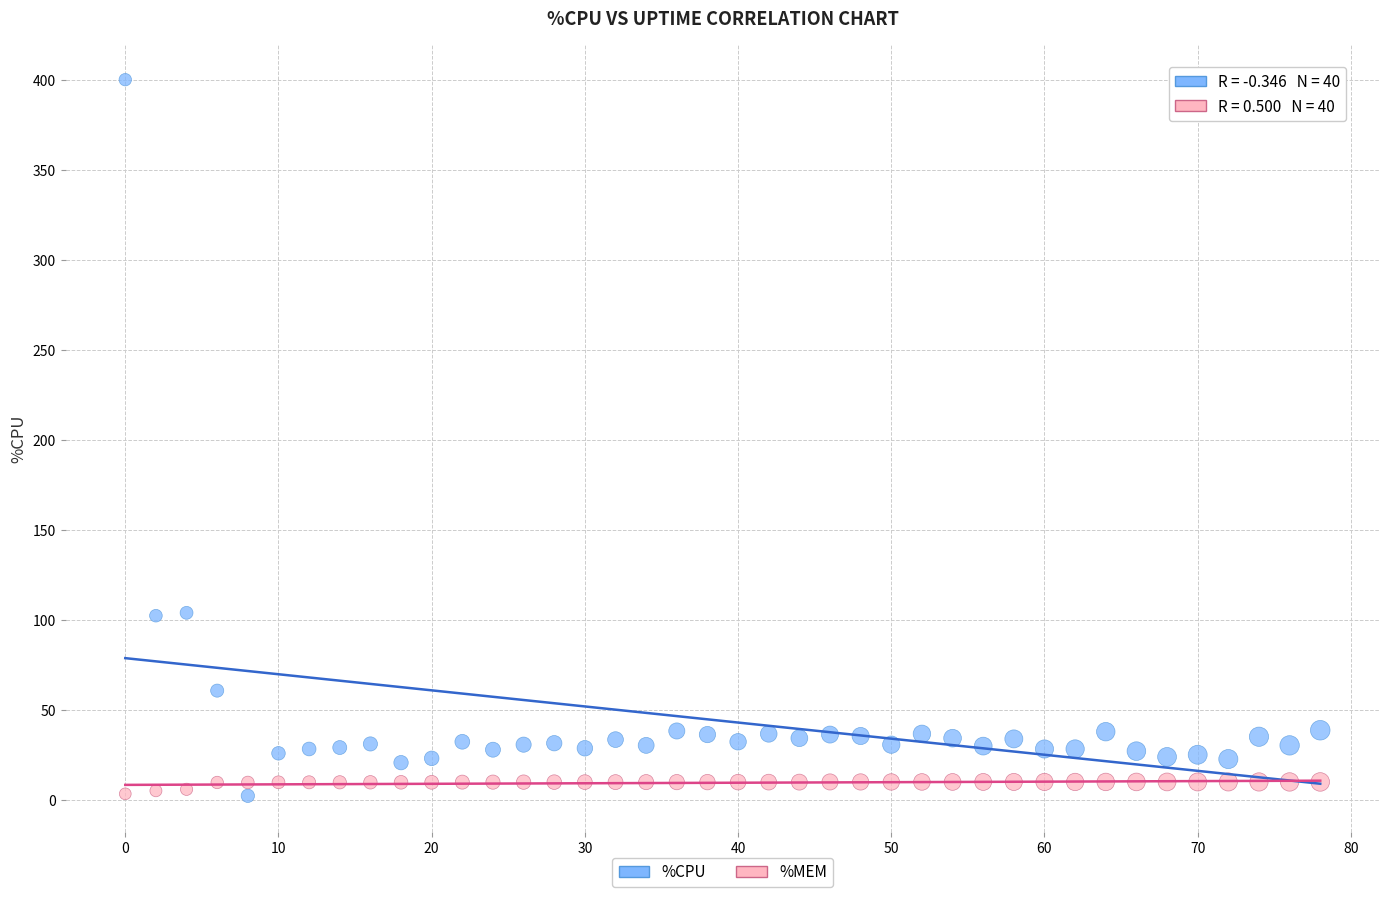

Across all data points, what is the range of X values (max minus min)?

78.0